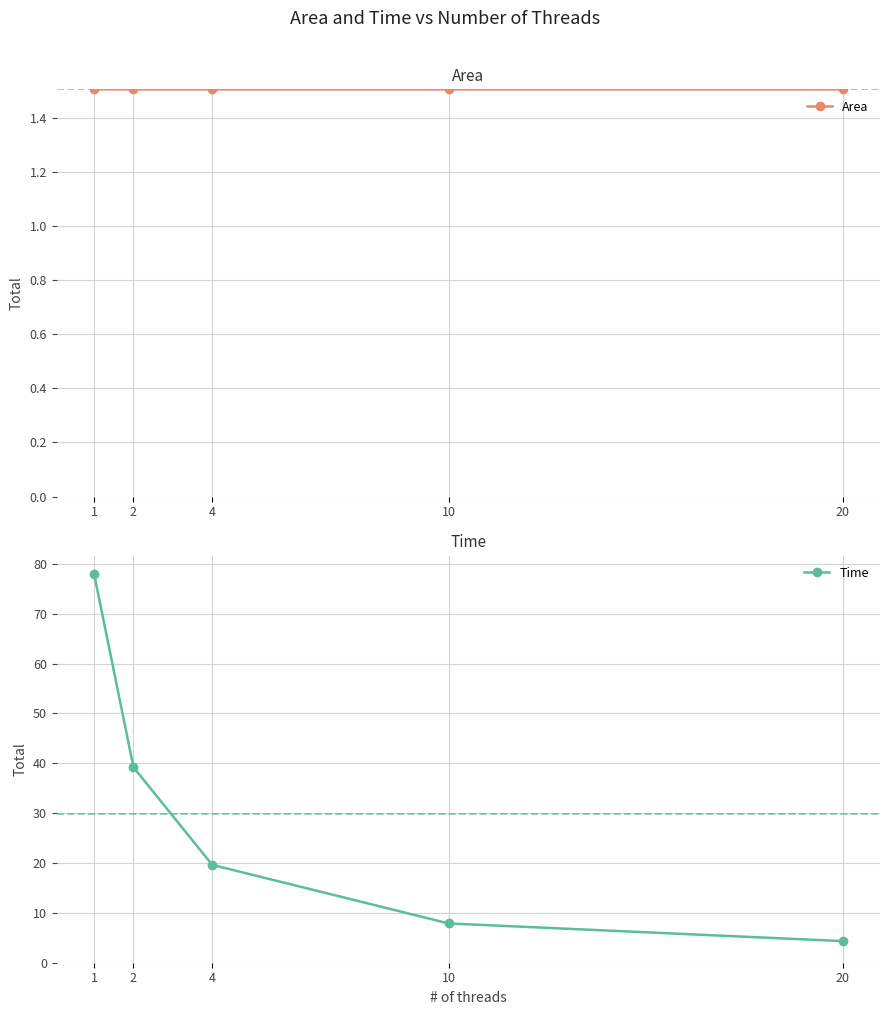

Where is Time nearest to the value 41?

2